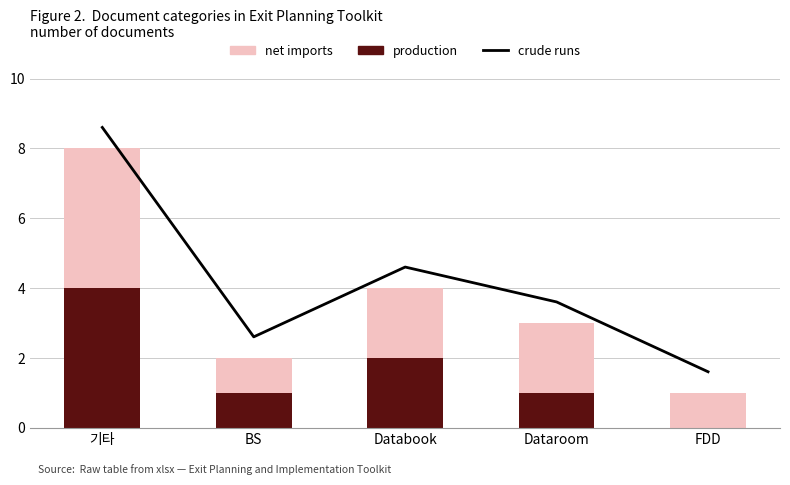

List the series in order of their peak value, highest first.

crude runs, production, net imports